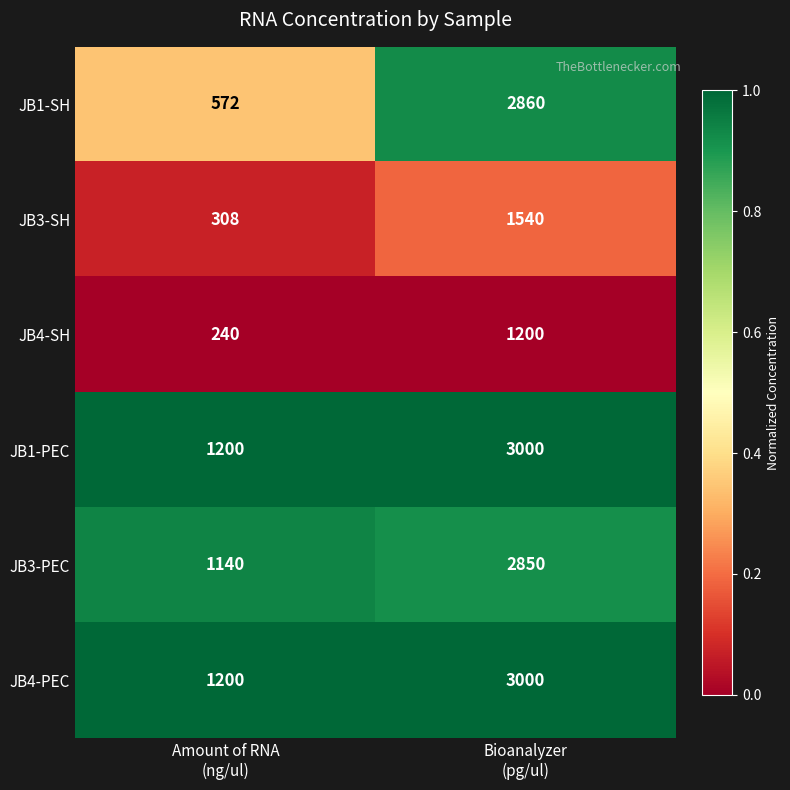

What is the greatest value displayed?

3000